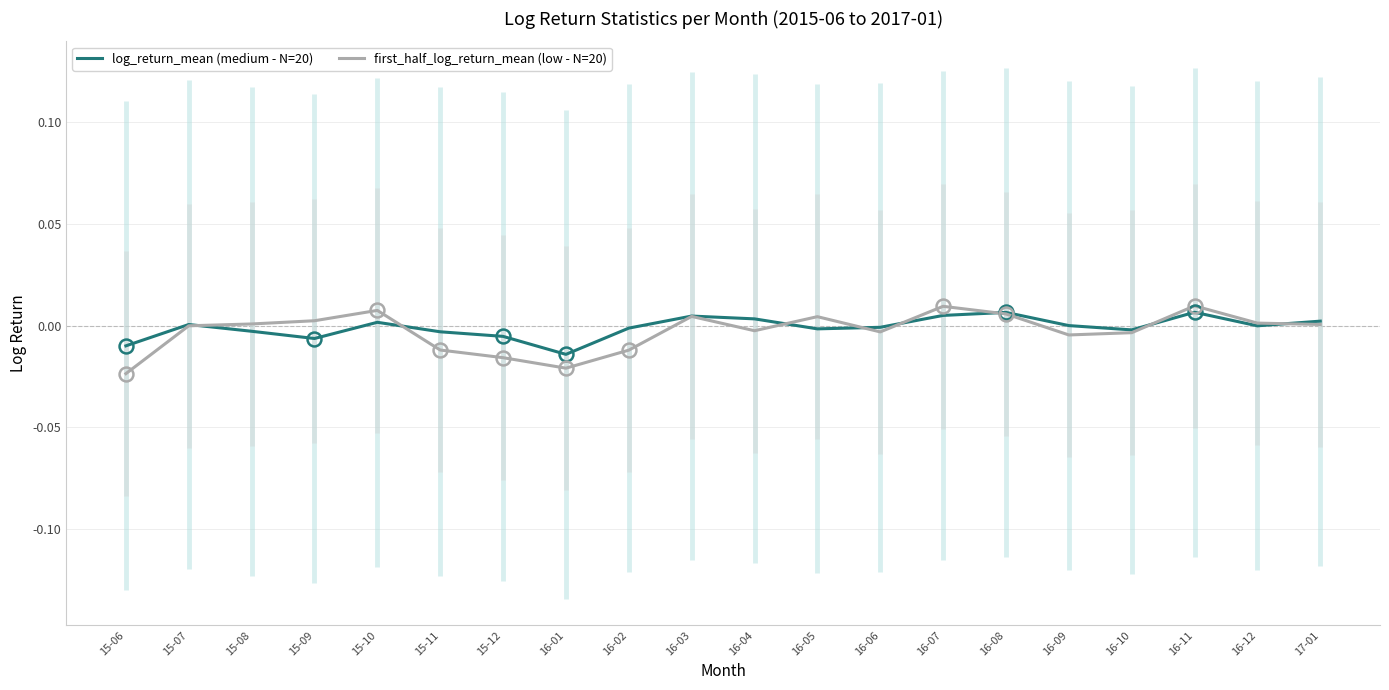

What is the label of the 13th point from the right?

16-01